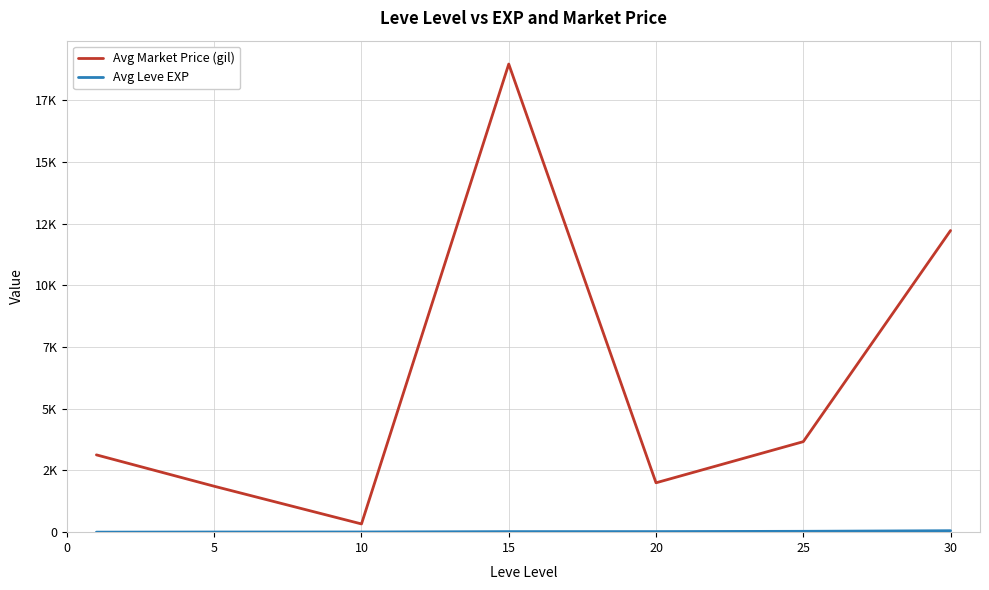

Is this an area chart (filled region under the line)?

No